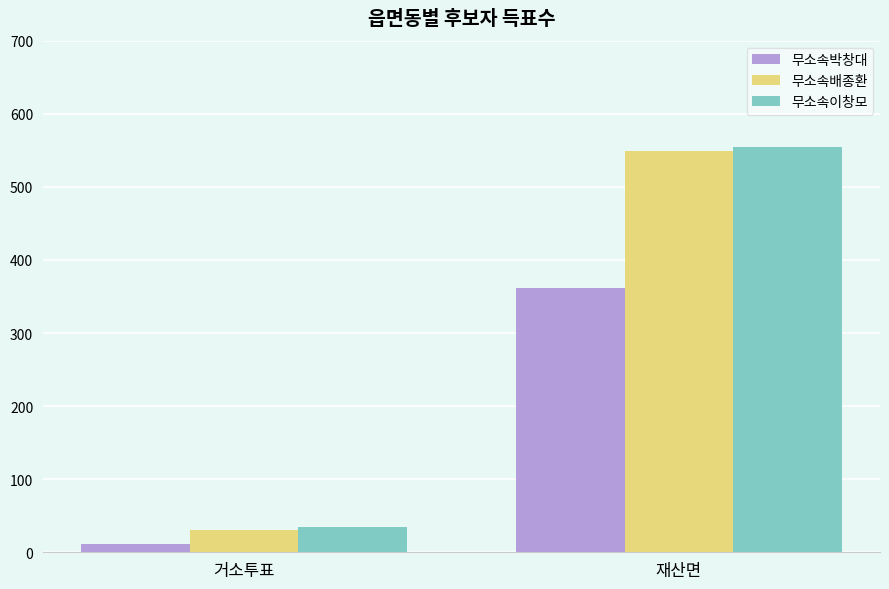

What is the minimum value for 무소속배종환?

30